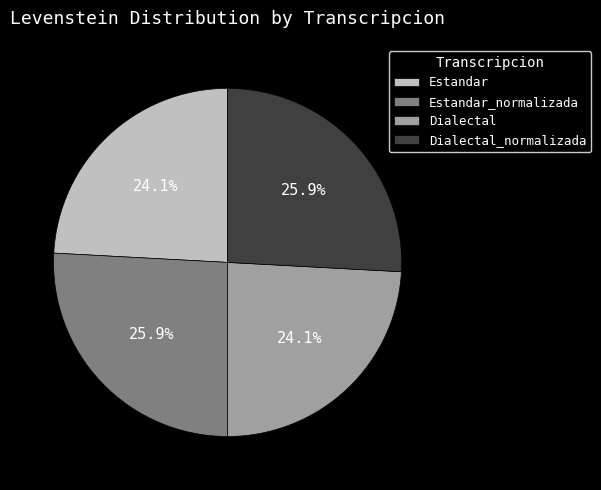

Which has a higher value, Estandar or Estandar_normalizada?

Estandar_normalizada